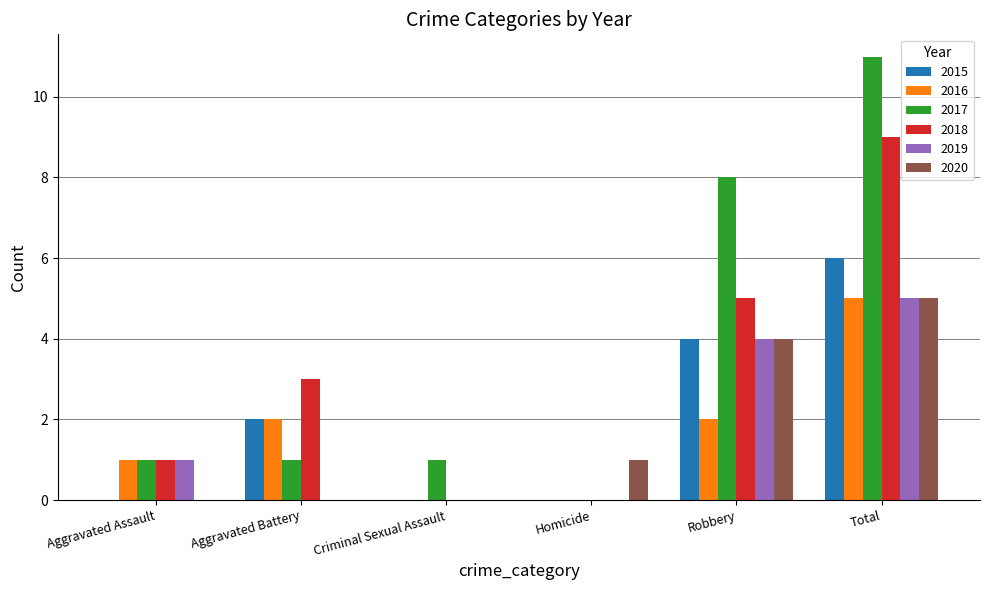

Between Criminal Sexual Assault and Robbery, which series saw the biggest shift?

2017